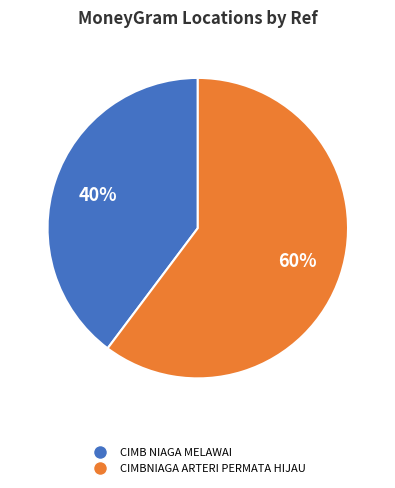

To the nearest percent, what is the average slice percentage?

50%